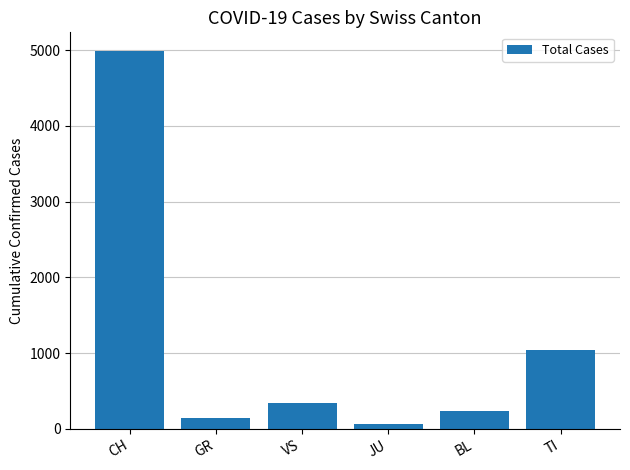

What position from the right is VS?

4